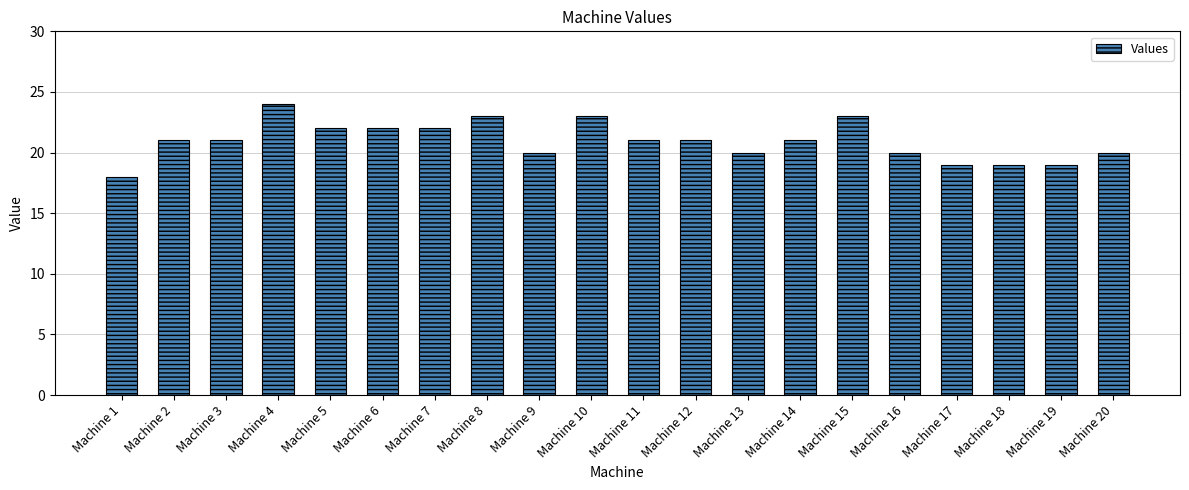

What is the smallest value displayed?

18